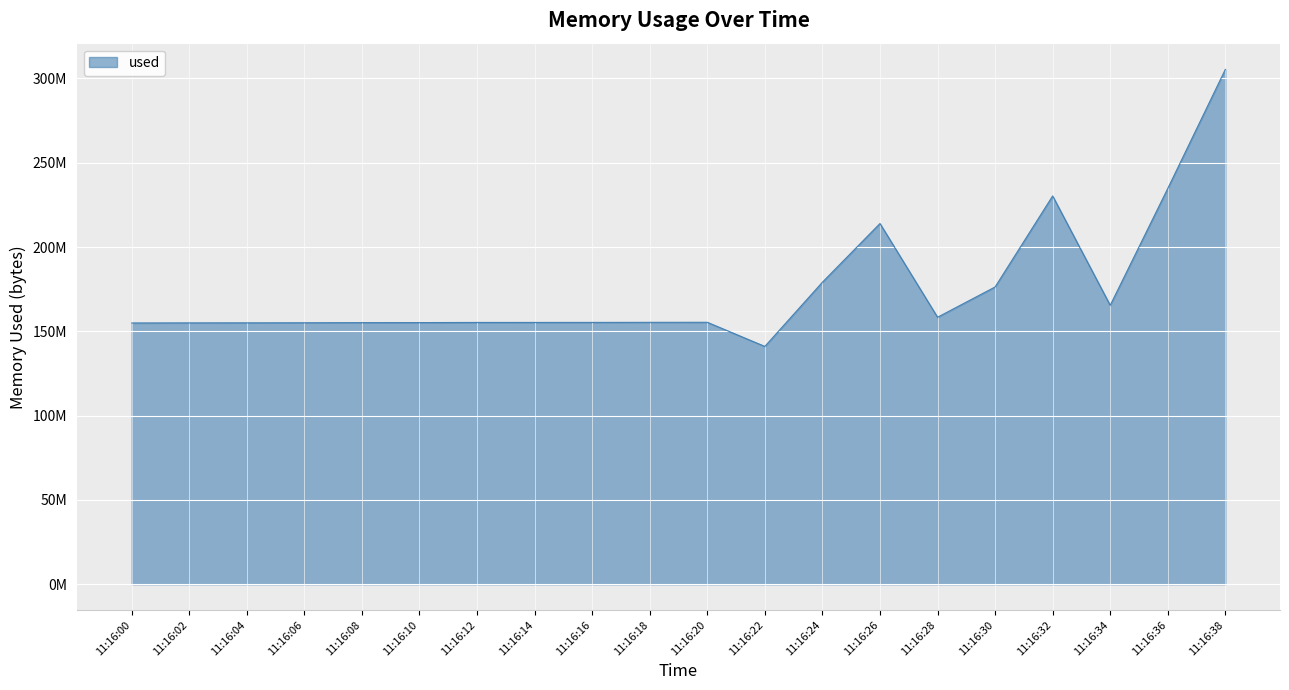

Rank the categories by value from highest to lowest.

11:16:38, 11:16:36, 11:16:32, 11:16:26, 11:16:24, 11:16:30, 11:16:34, 11:16:28, 11:16:20, 11:16:18, 11:16:16, 11:16:14, 11:16:12, 11:16:10, 11:16:08, 11:16:06, 11:16:04, 11:16:02, 11:16:00, 11:16:22